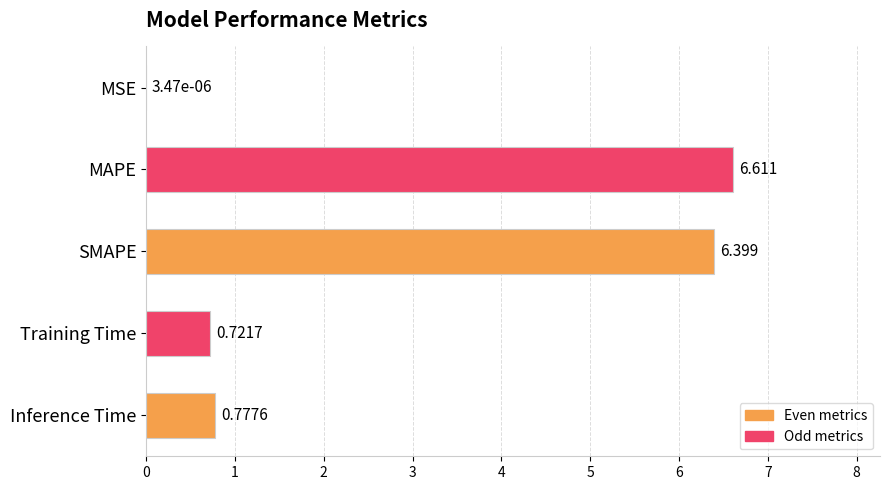

What is the average value?

2.9